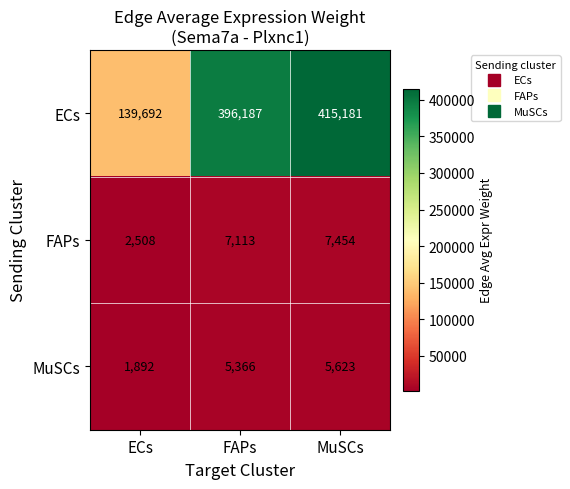

At how many categories does at least one series exceed 266738?

2